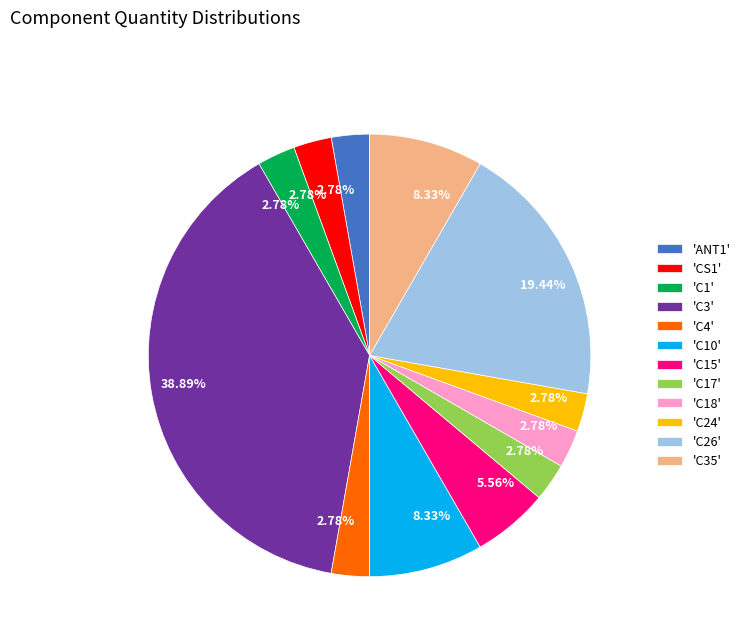

What is the ratio of the value at 'C17' to the value at 'C24'?

1.0